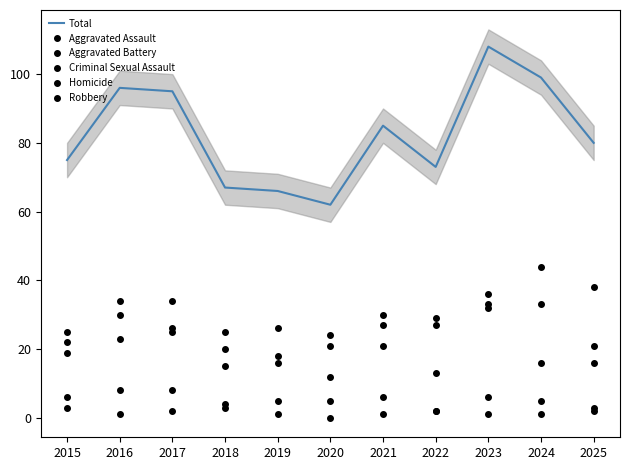

How many positive values does the Homicide series have?

10